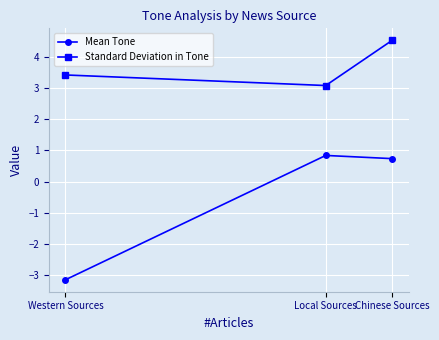

Is the value of Standard Deviation in Tone at Western Sources greater than the value of Mean Tone at Local Sources?

Yes